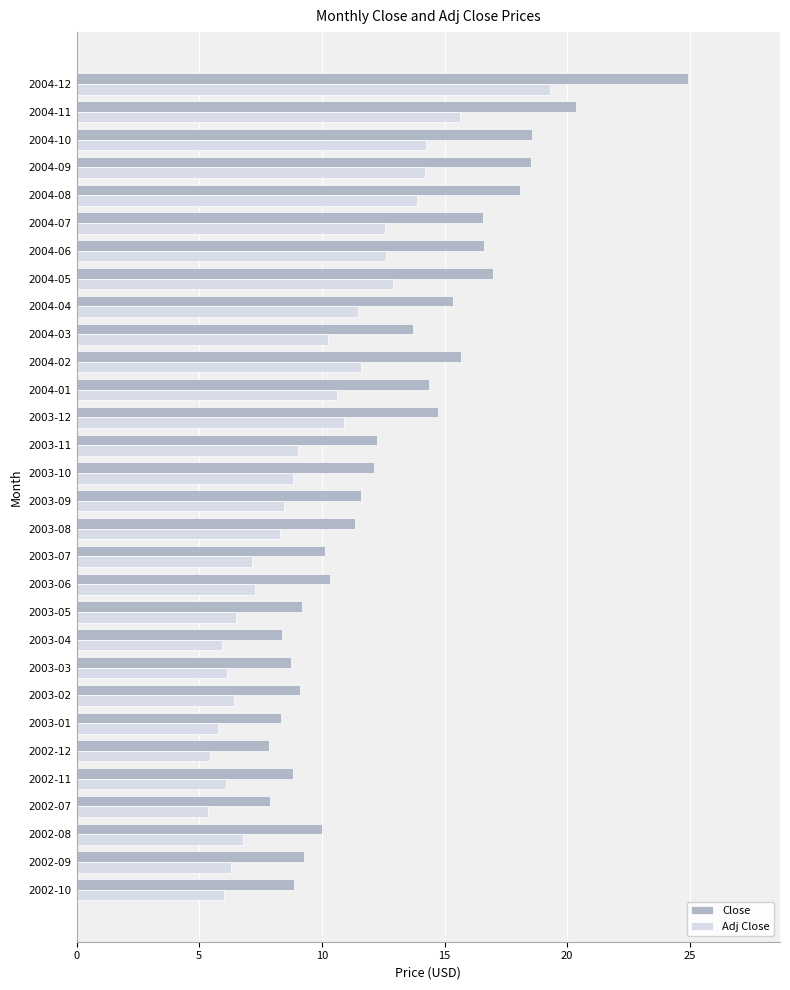

The Adj Close series shows 8.4 at 2003-09. True or false?

True